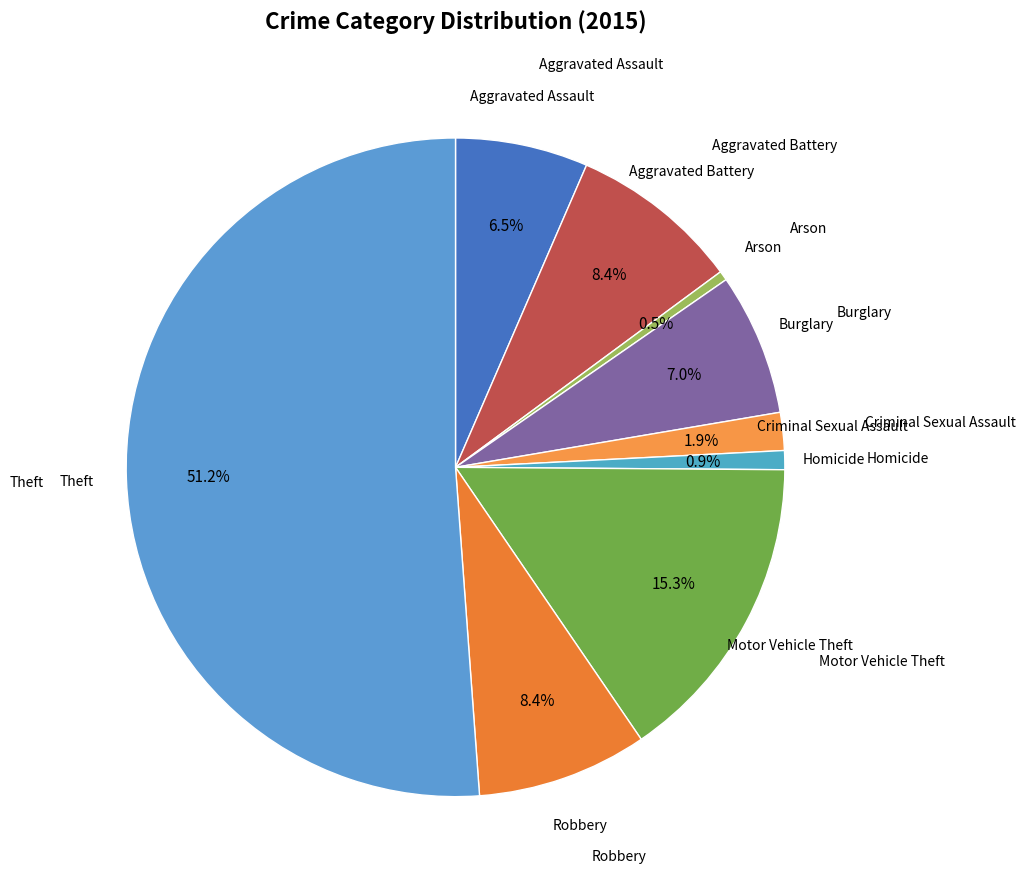

Count the number of slices in the pie.

9